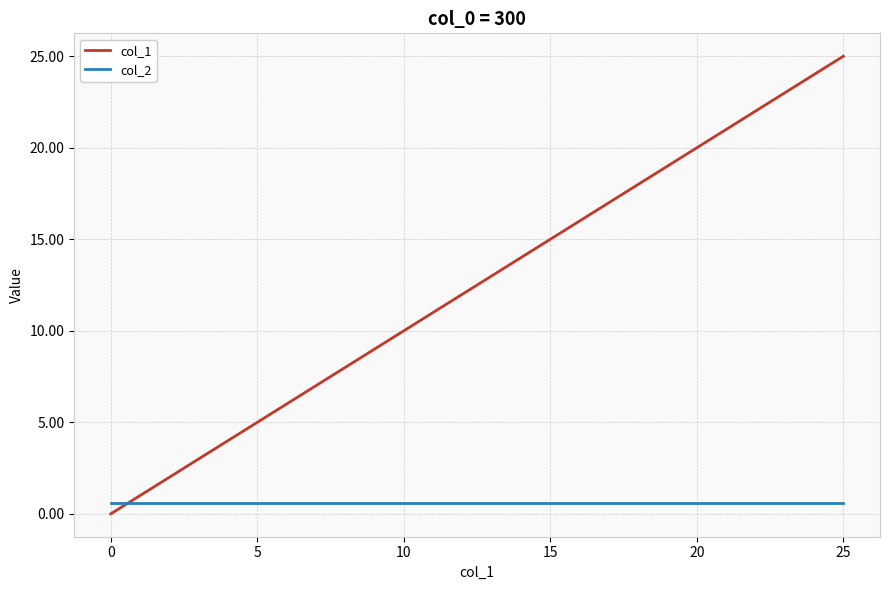

List the series in order of their peak value, highest first.

col_1, col_2